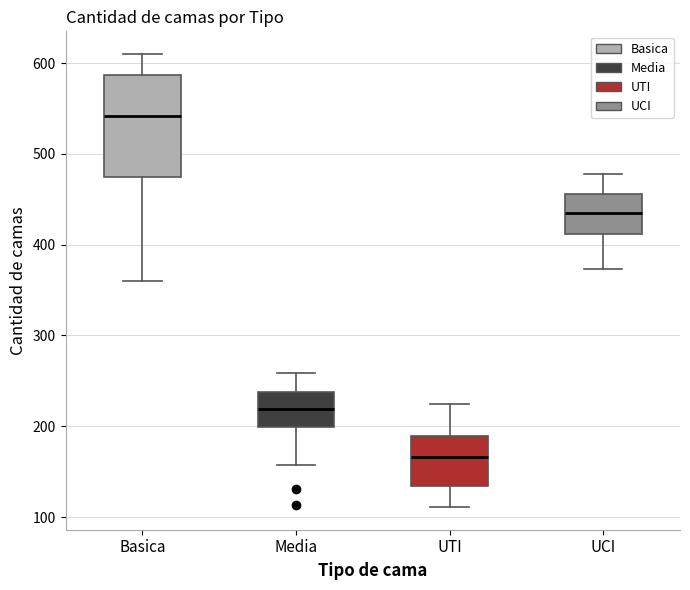

Reading left to right, transcribe this box plot: for each box, give where its median line is, the range the box spans, and where its two whiskers end, as read against the y-axis. The values are not printed on the chart, so give them approximately, as read against the axis.

Basica: median 540, box 470 to 590, whiskers 360 to 610
Media: median 220, box 200 to 240, whiskers 160 to 260
UTI: median 170, box 130 to 190, whiskers 110 to 230
UCI: median 430, box 410 to 460, whiskers 370 to 480